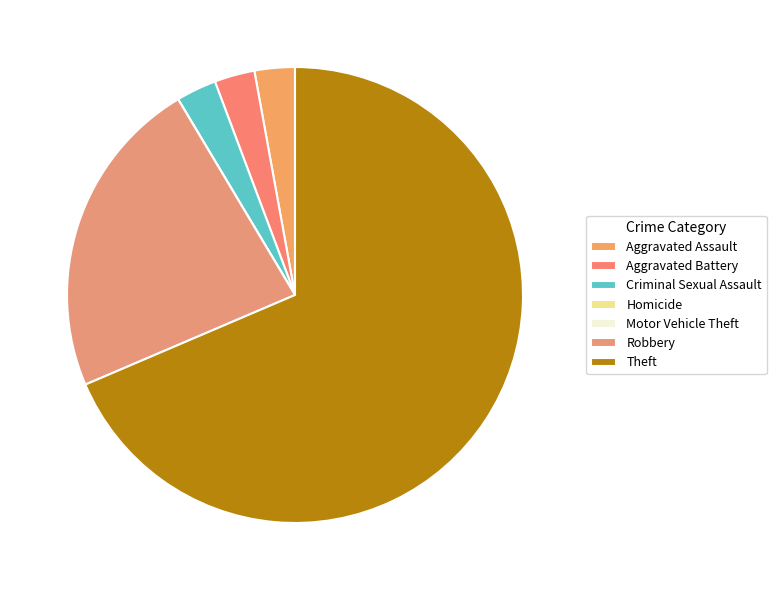

The Homicide slice represents 0% of the pie. True or false?

True